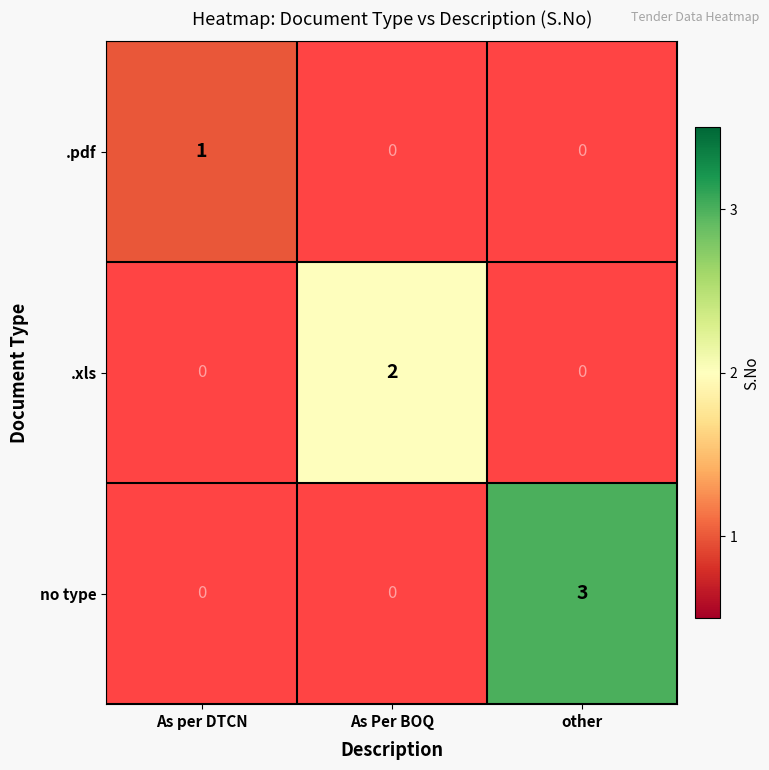

The .xls series shows 2 at As Per BOQ. True or false?

True